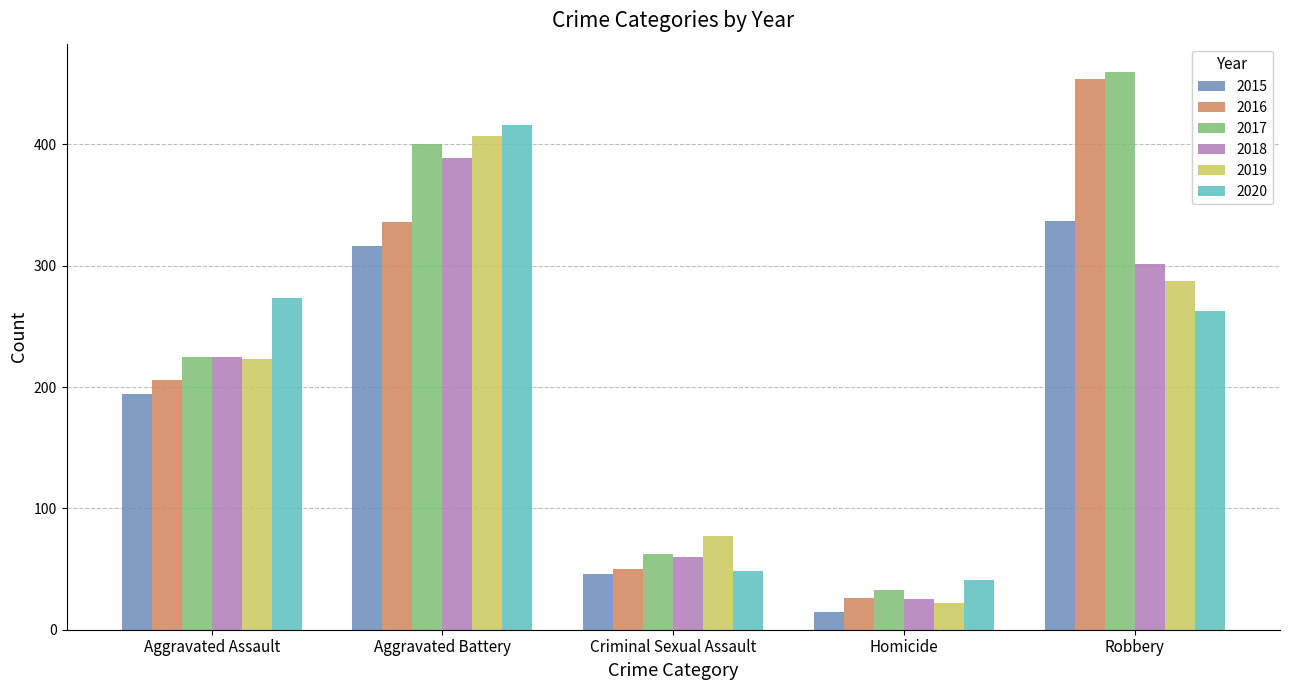

What is the difference between the second highest and second lowest values in the 2020 series?

225